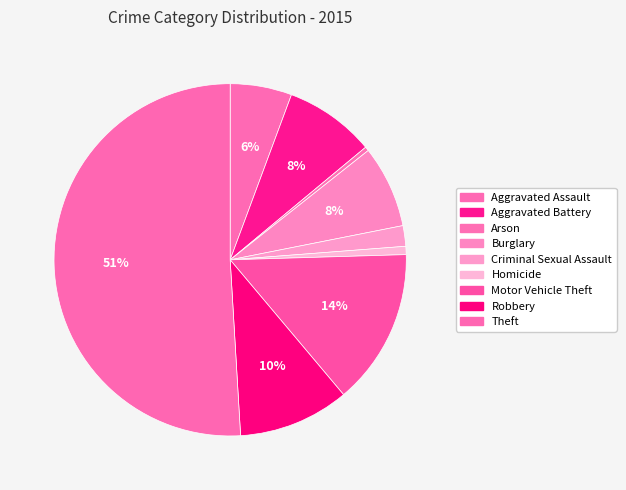

How many segments does this pie chart have?

9